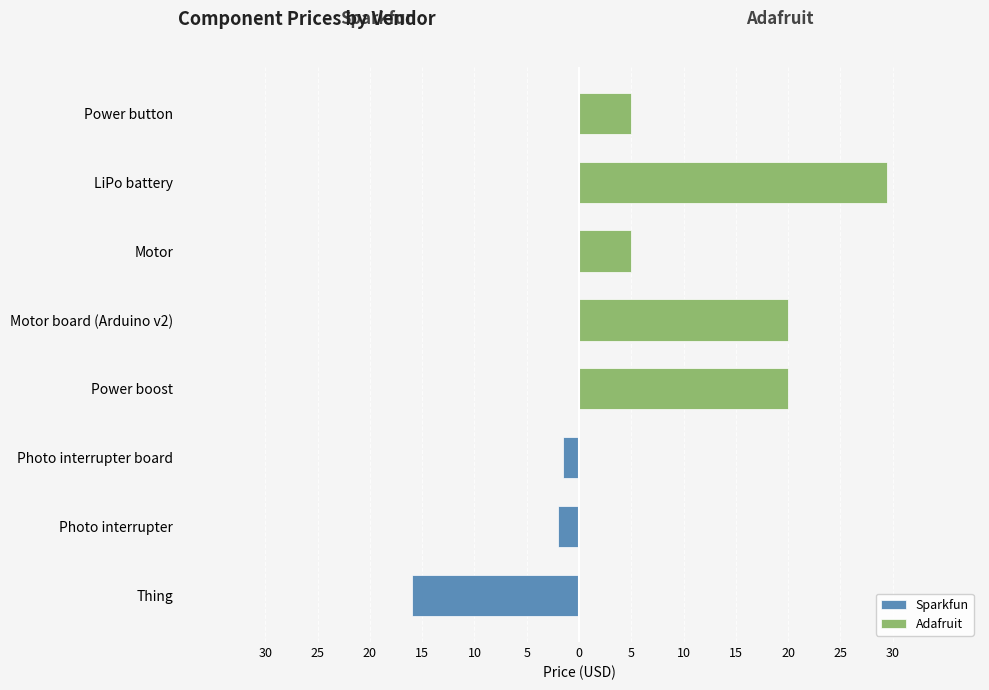

What is the difference between the maximum and minimum values in the Adafruit series?

29.5